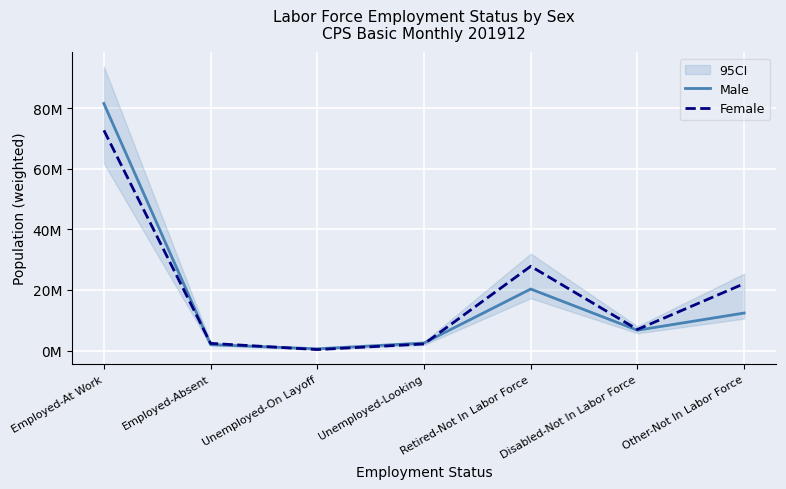

Is the value of Male at Other-Not In Labor Force greater than the value of Female at Unemployed-Looking?

Yes